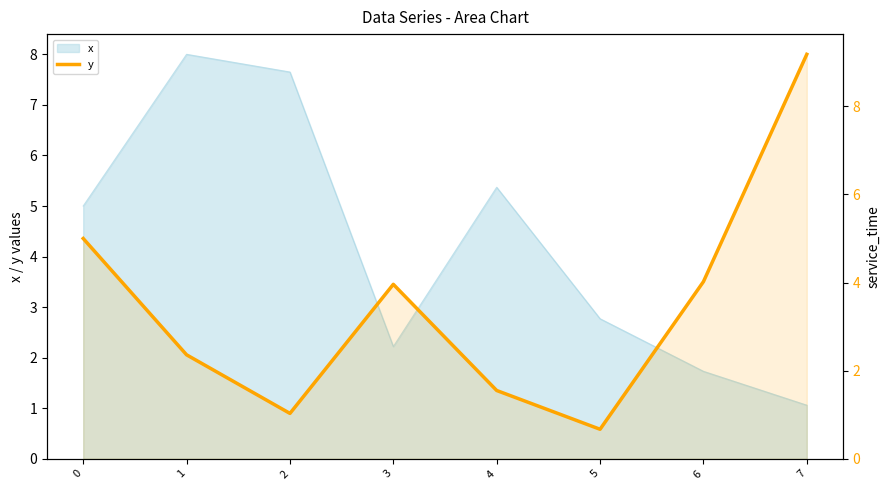

Which category has the lowest value across all series?

5